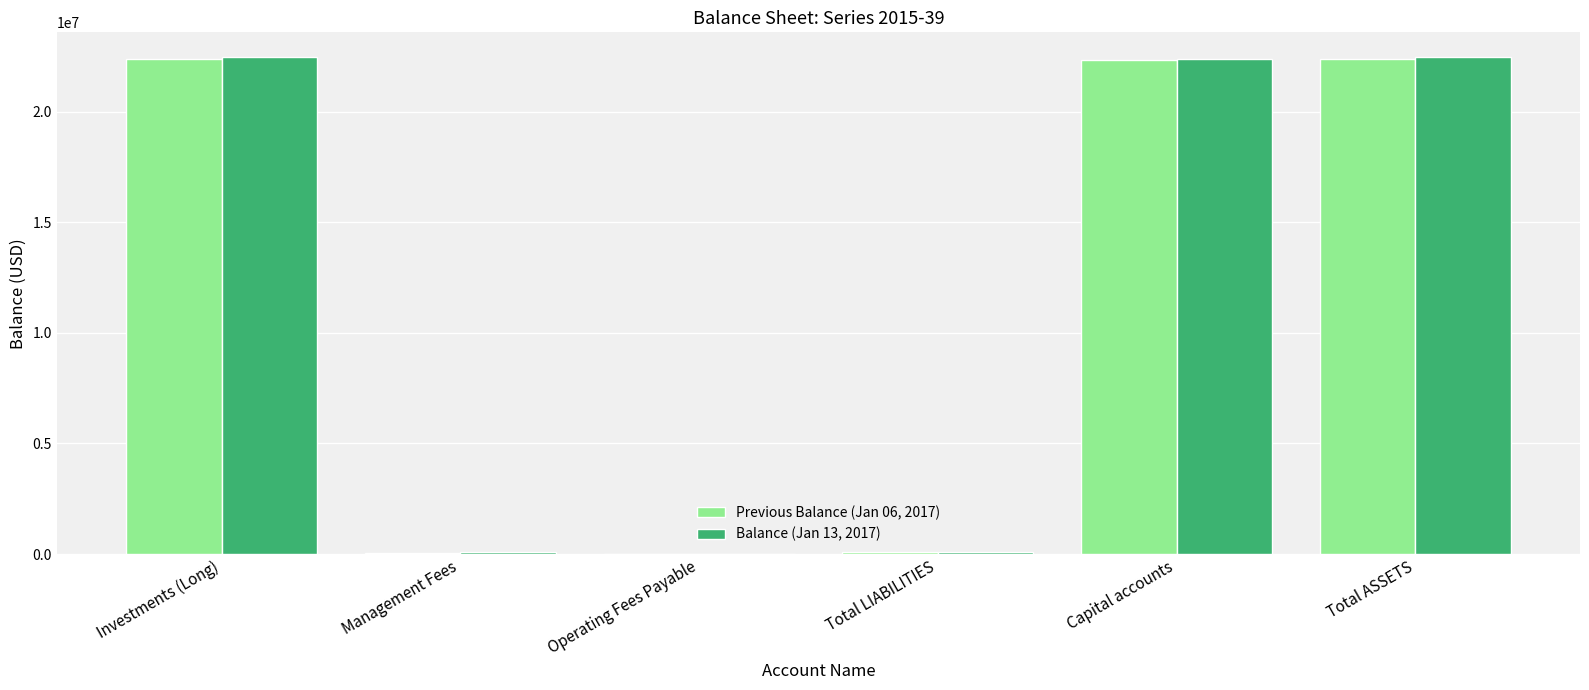

What is the maximum value for Previous Balance (Jan 06, 2017)?

22389668.2